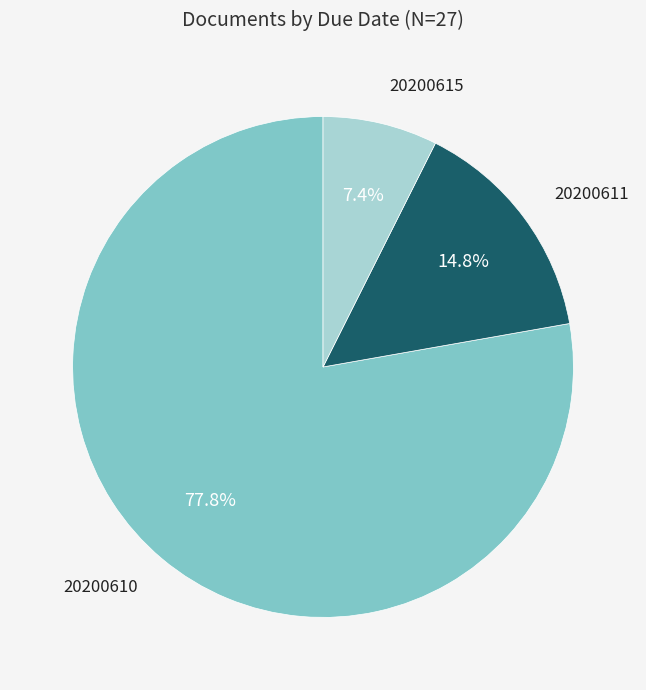

How many segments does this pie chart have?

3